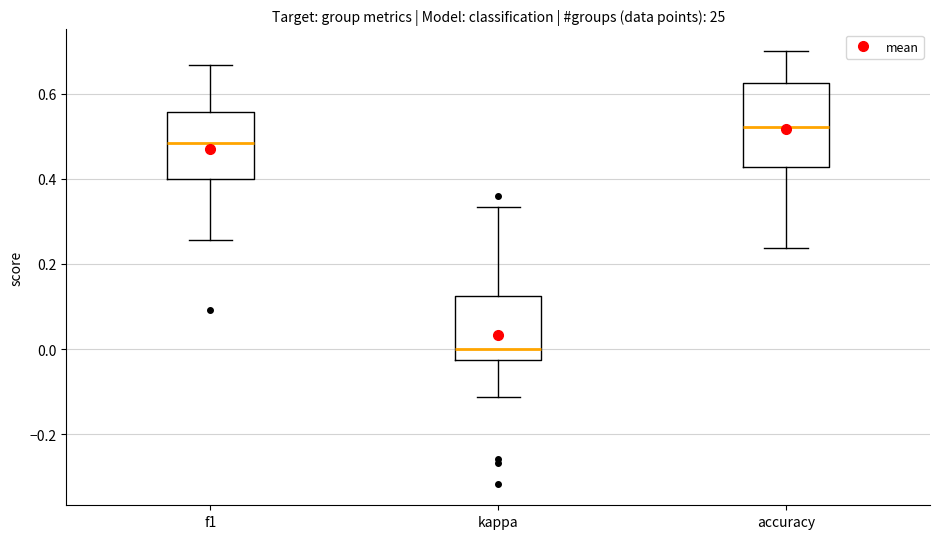

Which box has the highest median line?

accuracy